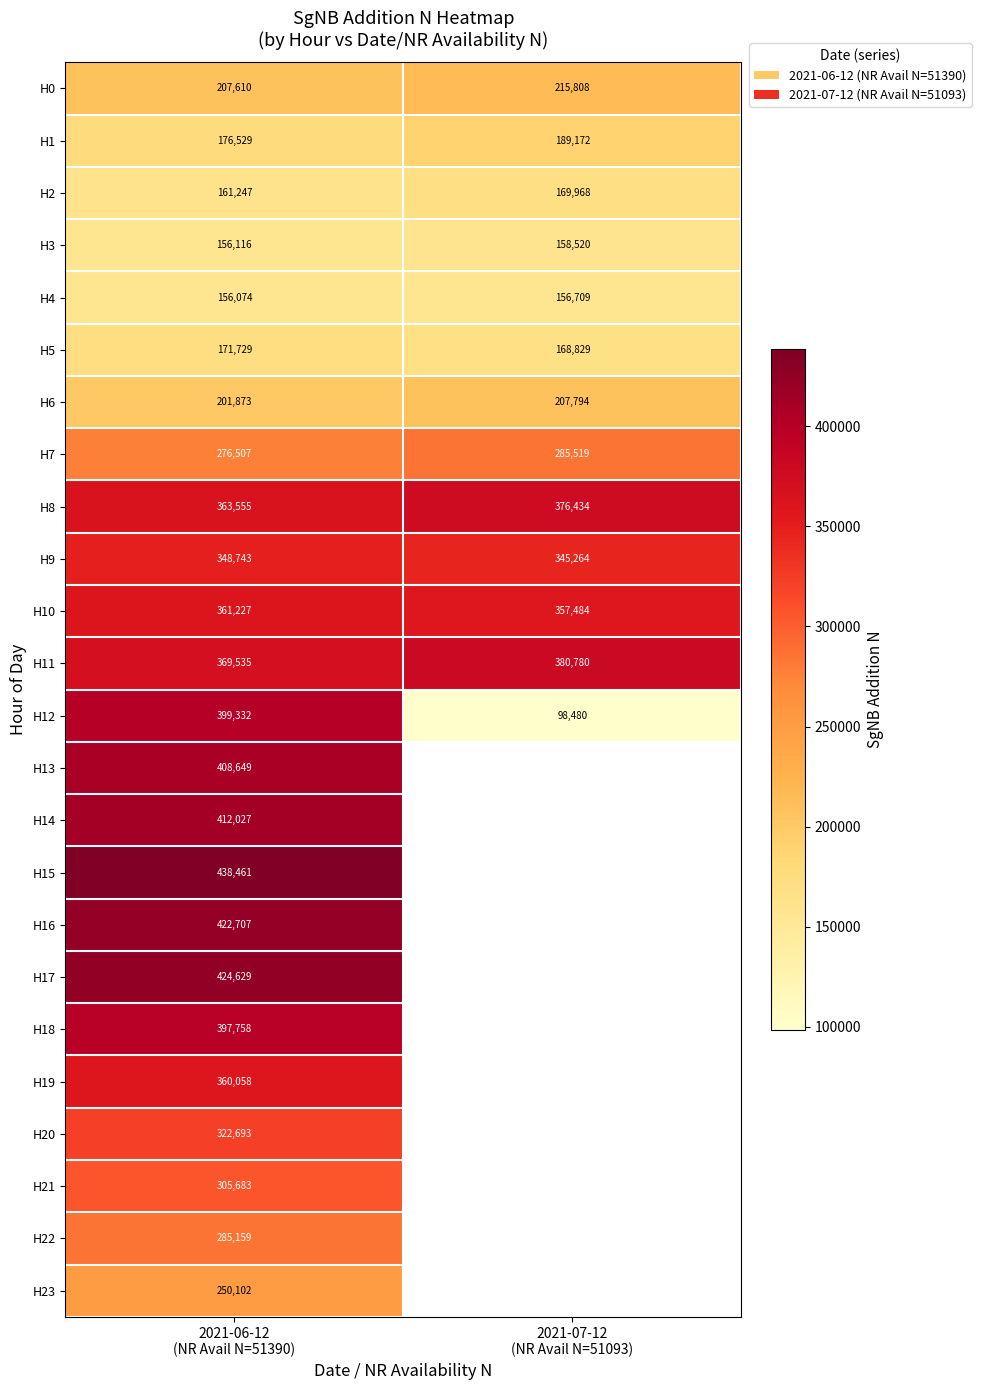

What is the difference between the maximum and minimum values in the H11 series?

11245